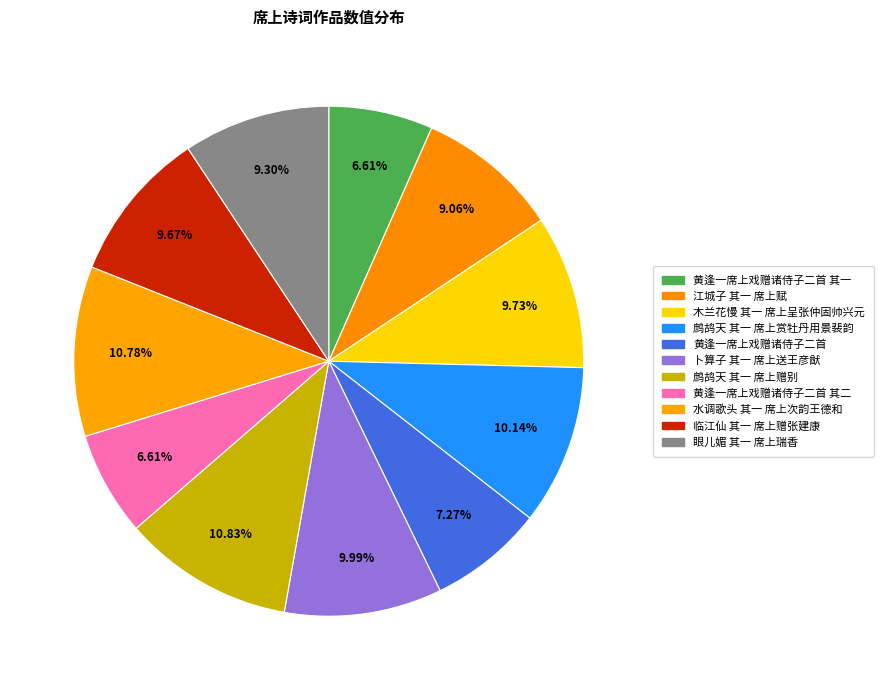

Count the number of slices in the pie.

11